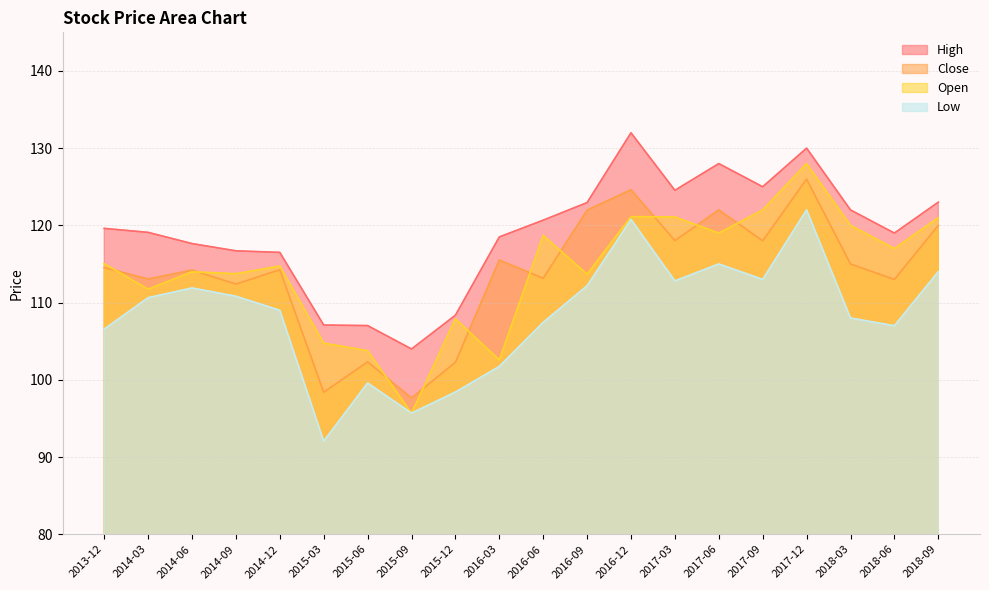

True or false: Open and High intersect in this chart.

False